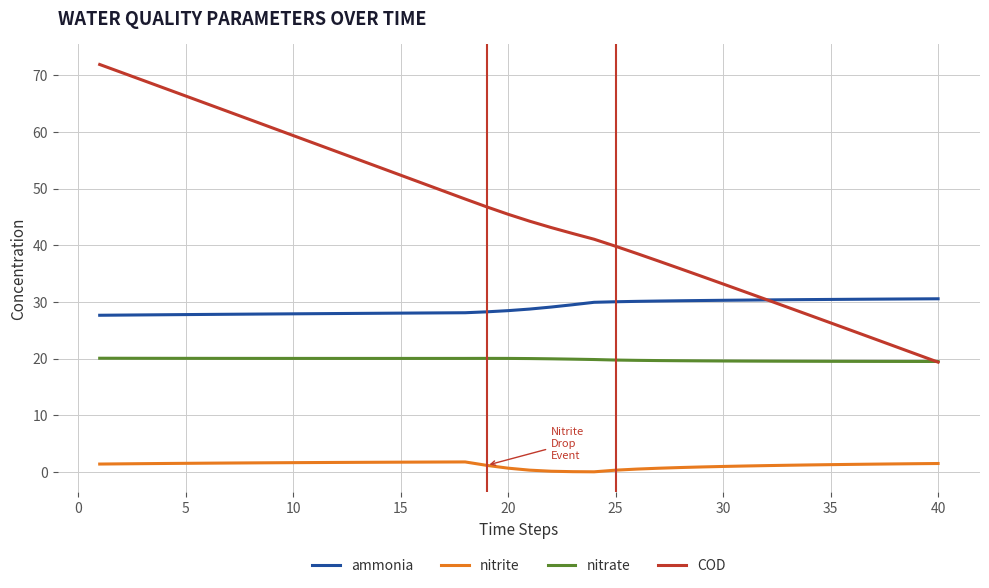

List the series in order of their peak value, highest first.

COD, ammonia, nitrate, nitrite